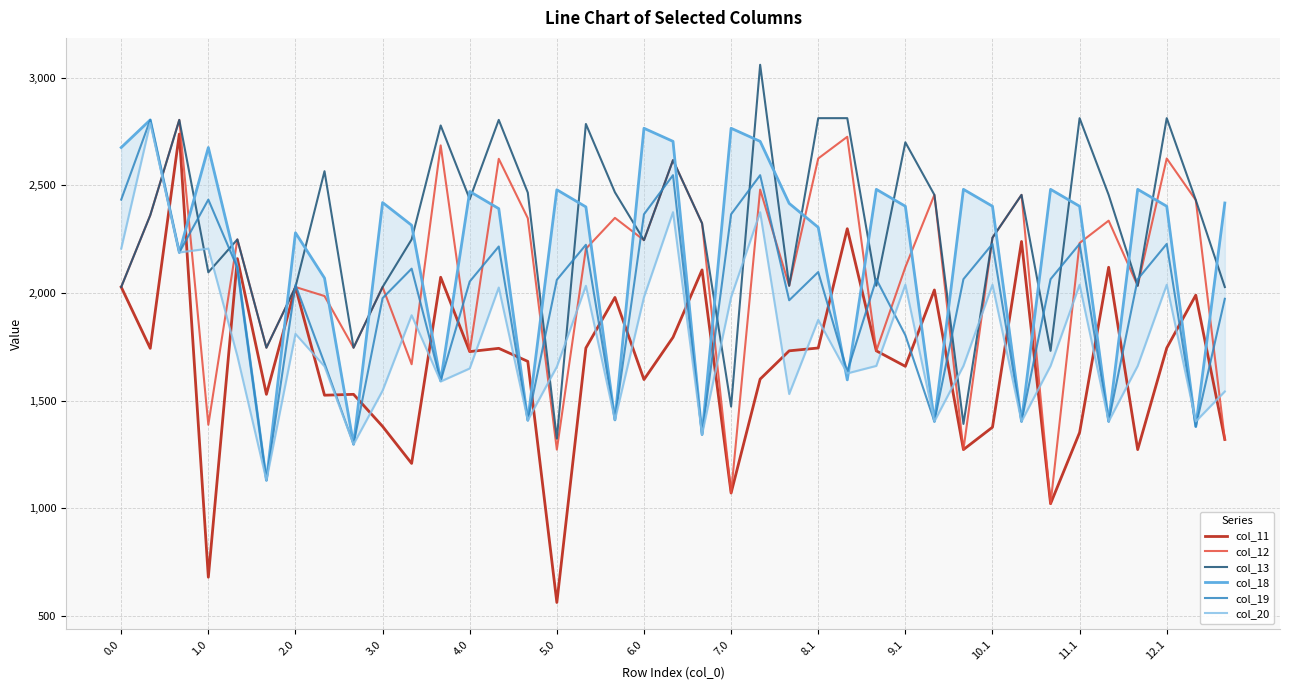

True or false: col_13 and col_12 intersect in this chart.

False